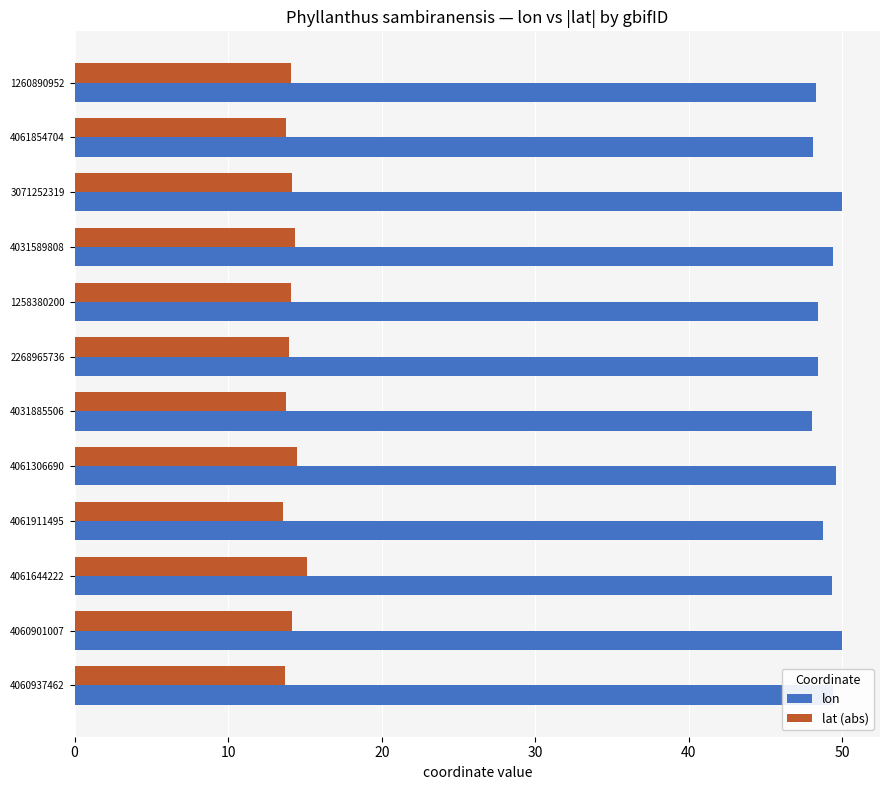

Is it true that lat (abs) equals 25.2 at 4060901007?

False